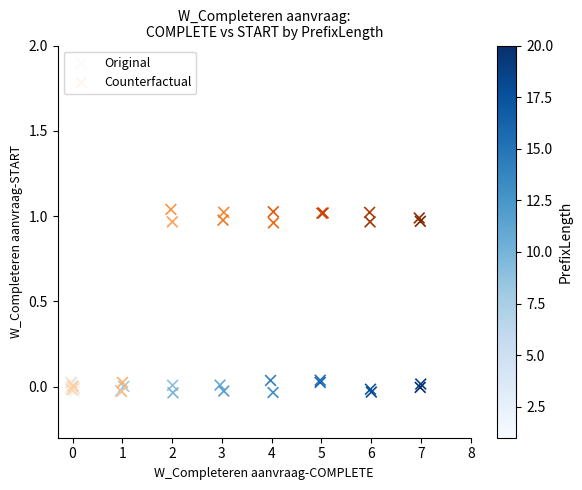

Which series has the widest spread of Y values?

Counterfactual